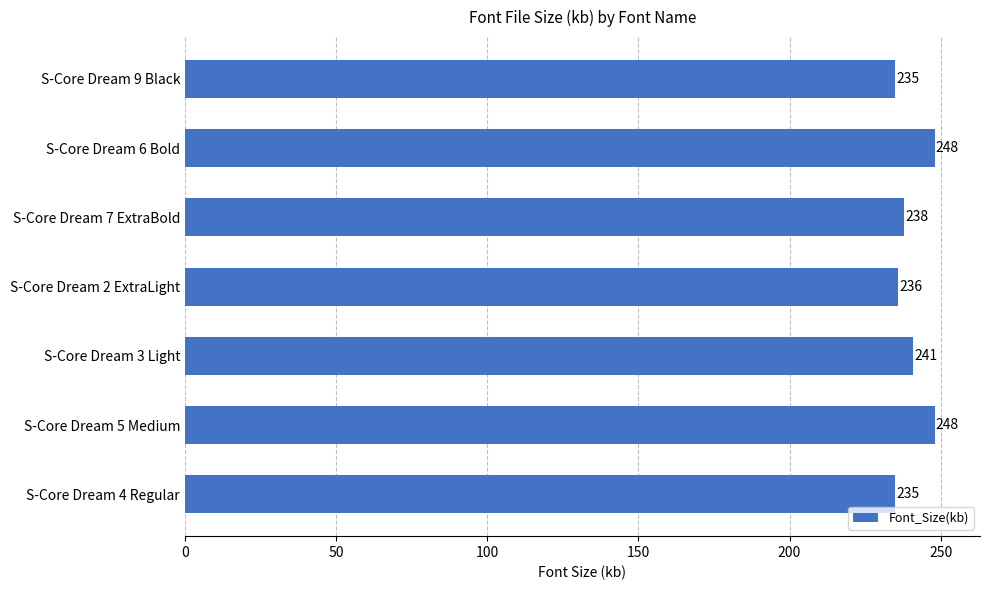

How many bars are there in total?

7